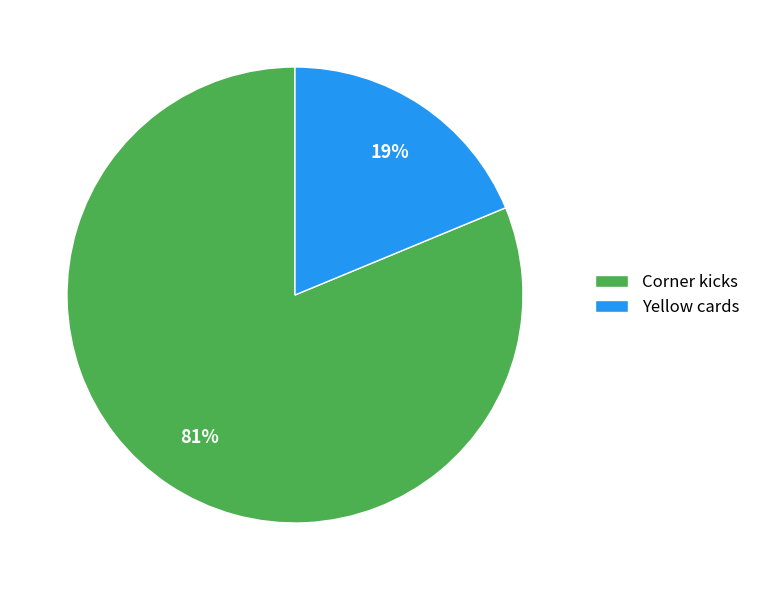

To the nearest percent, what is the average slice percentage?

50%